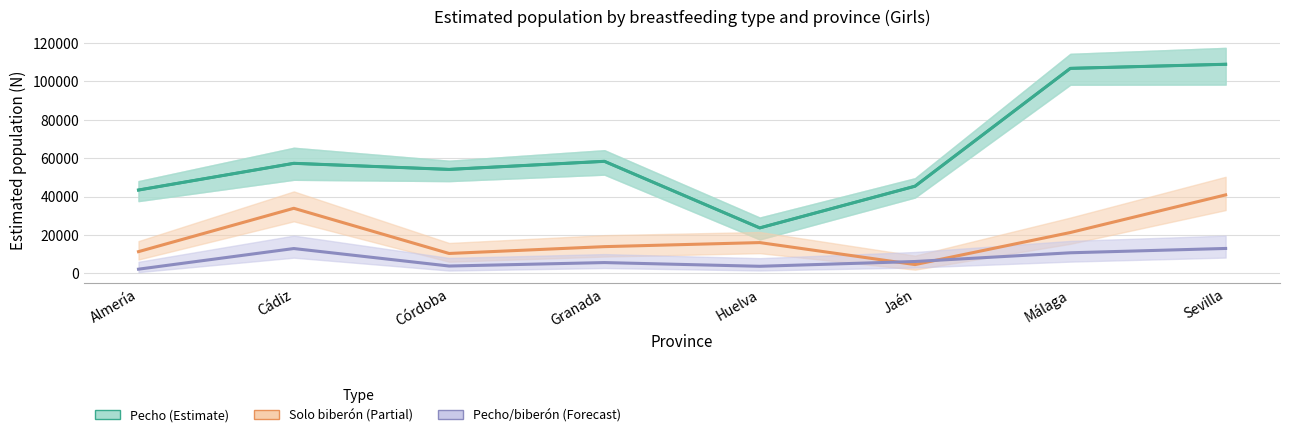

What is the value of the 8th point from the left?

108981